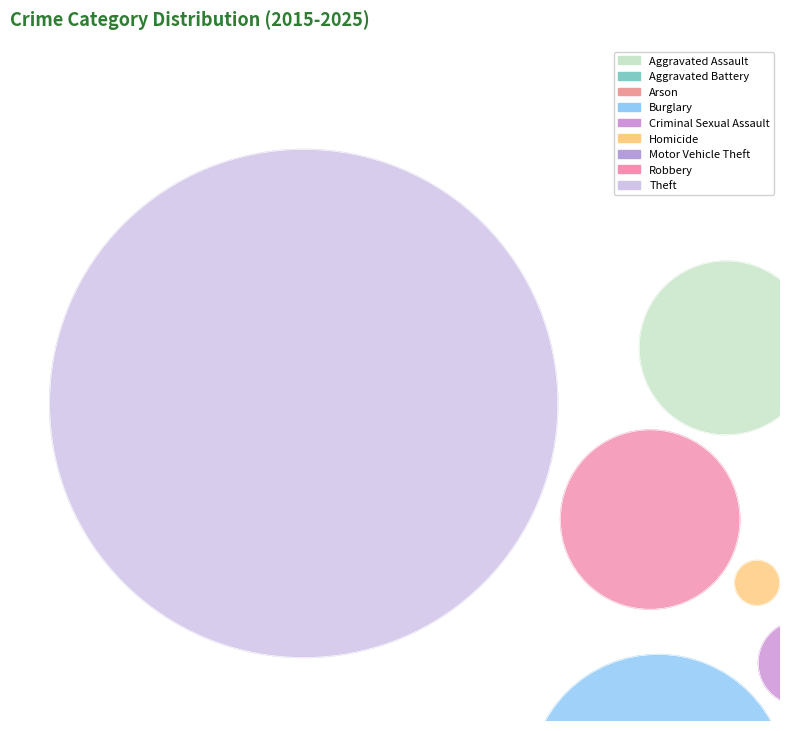

To the nearest percent, what percentage of the pie is Burglary?

14%